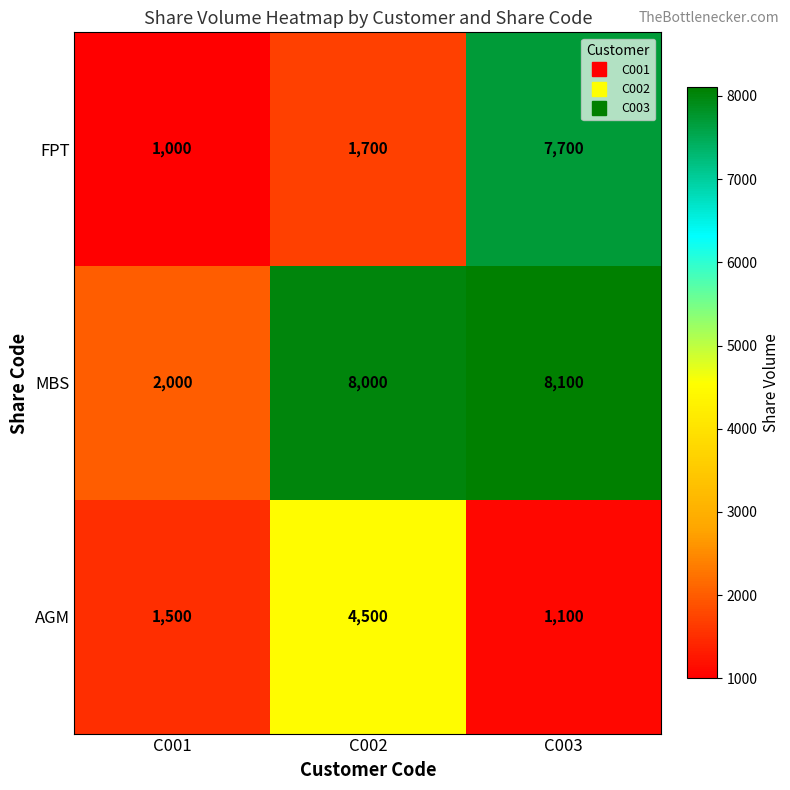

What is the approximate value of MBS at C001?

2000